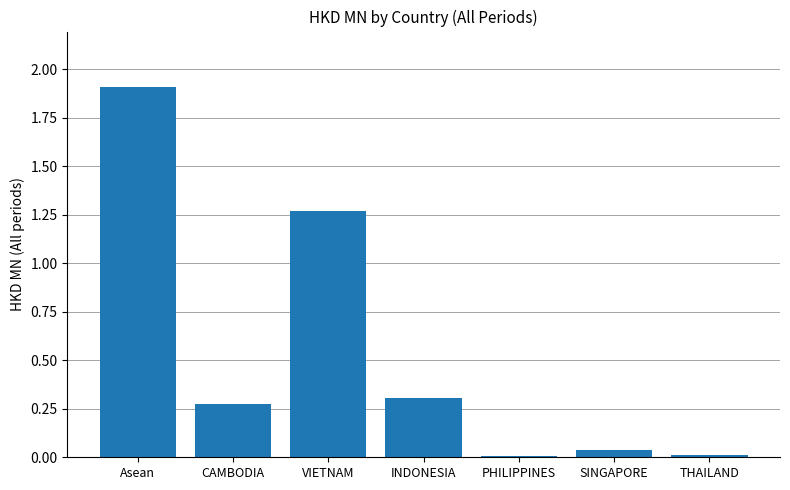

What is the change in value from Asean to INDONESIA?

-1.6